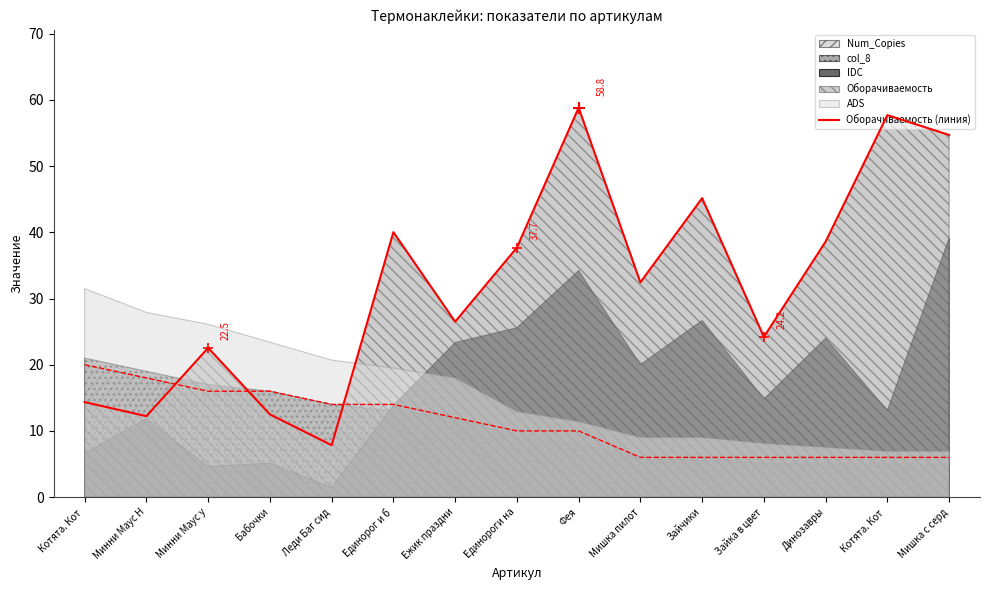

True or false: the data shows 57.7 at Котята. Кот .

True